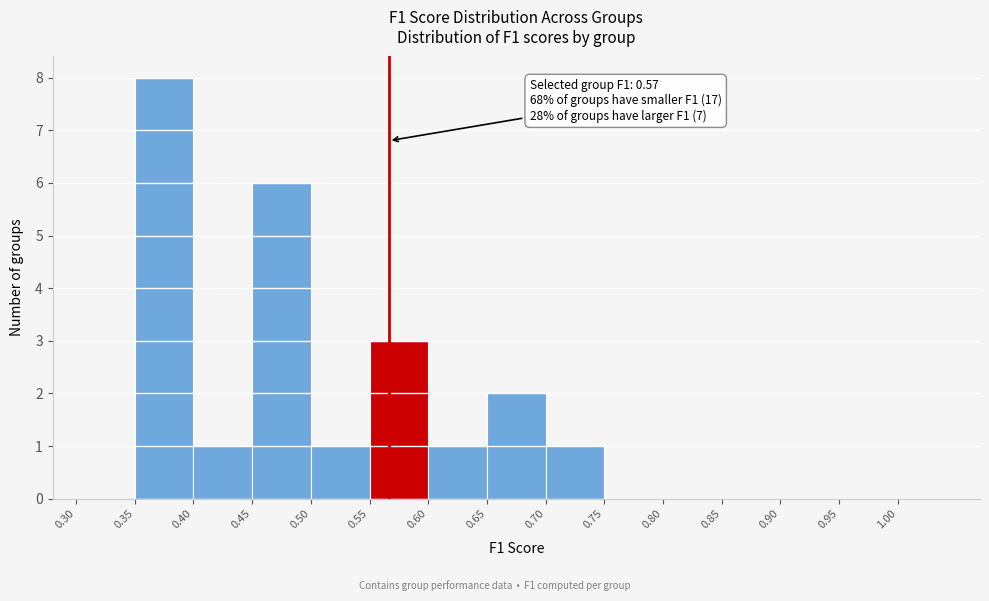

Over which range of the x-axis is the bar tallest?

0.35 to 0.40